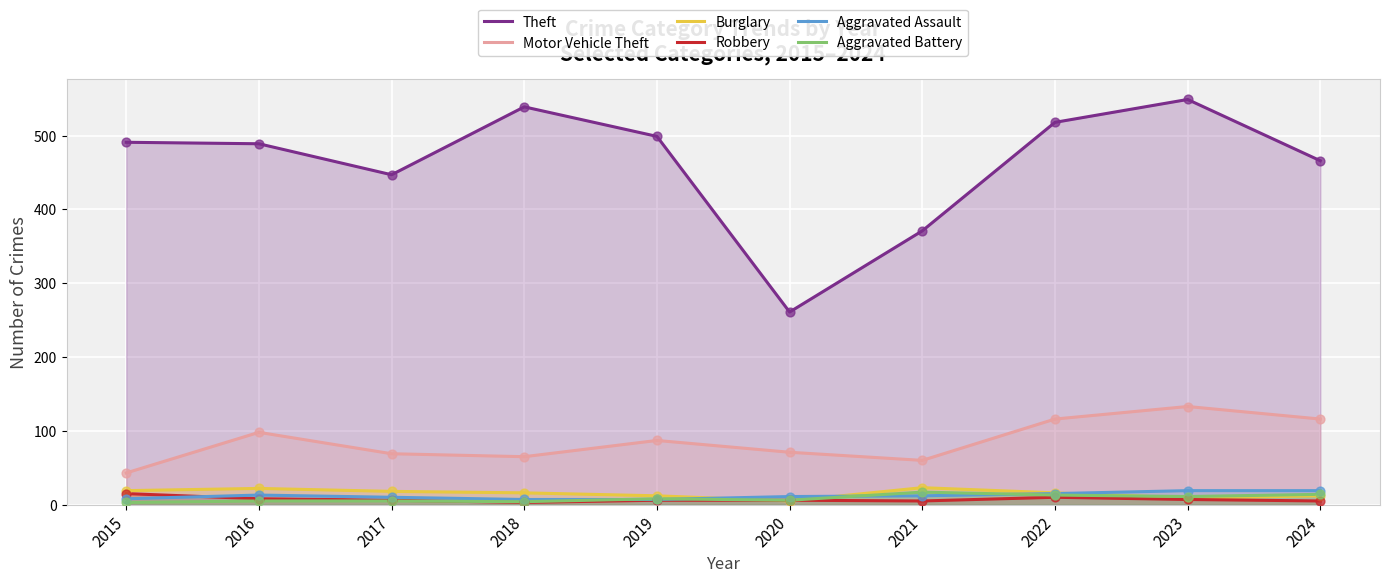

What are all the series names shown in the legend?

Theft, Motor Vehicle Theft, Burglary, Robbery, Aggravated Assault, Aggravated Battery